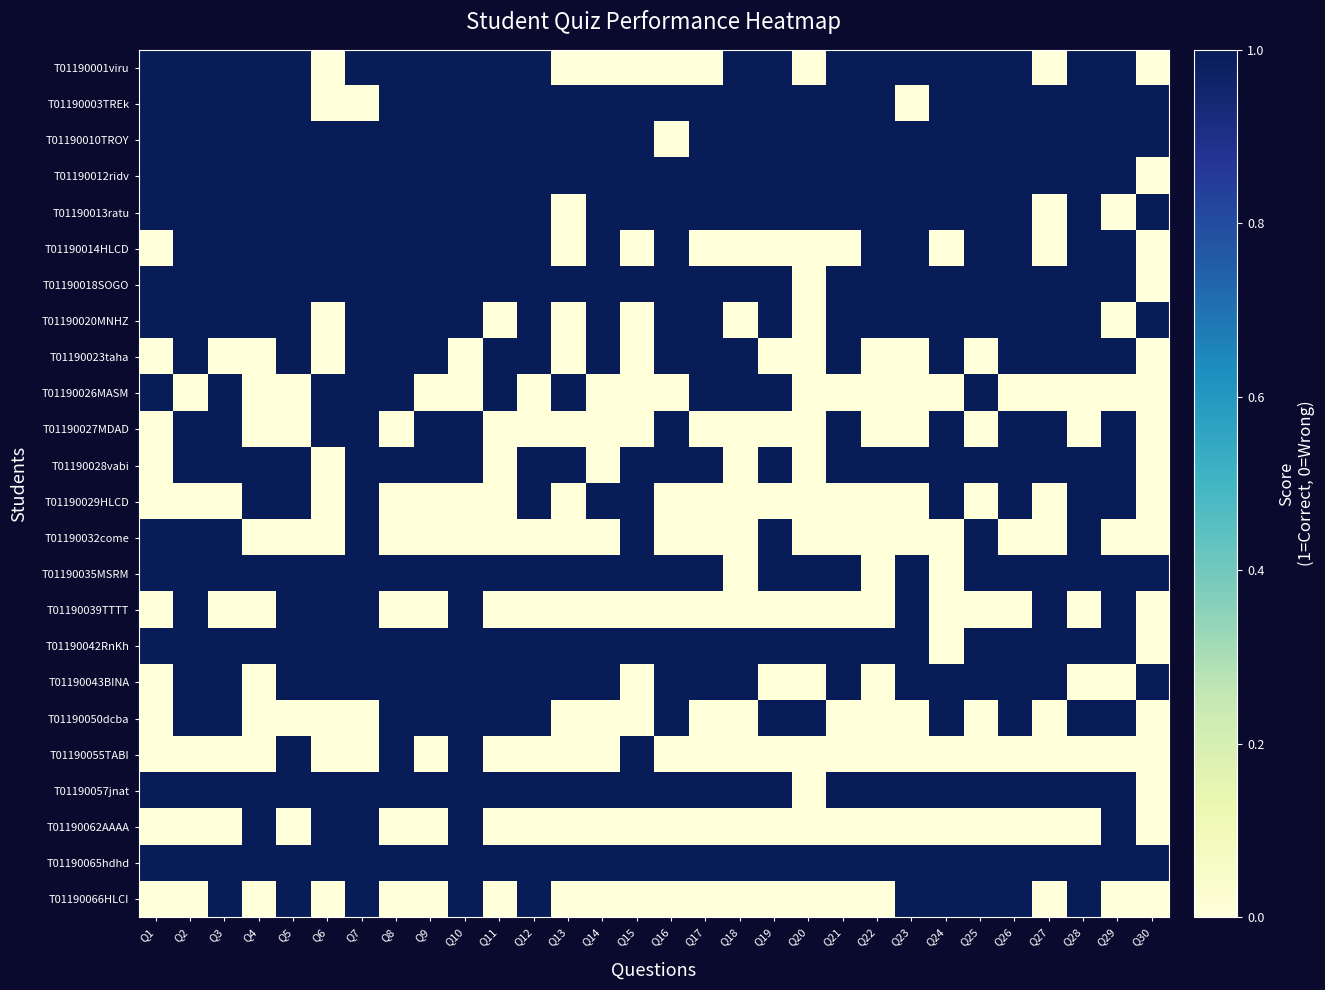

Reading left to right, extract all data points from this chart.

T01190001viru: Q1=1	Q2=1	Q3=1	Q4=1	Q5=1	Q6=0	Q7=1	Q8=1	Q9=1	Q10=1	Q11=1	Q12=1	Q13=0	Q14=0	Q15=0	Q16=0	Q17=0	Q18=1	Q19=1	Q20=0	Q21=1	Q22=1	Q23=1	Q24=1	Q25=1	Q26=1	Q27=0	Q28=1	Q29=1	Q30=0
T01190003TREk: Q1=1	Q2=1	Q3=1	Q4=1	Q5=1	Q6=0	Q7=0	Q8=1	Q9=1	Q10=1	Q11=1	Q12=1	Q13=1	Q14=1	Q15=1	Q16=1	Q17=1	Q18=1	Q19=1	Q20=1	Q21=1	Q22=1	Q23=0	Q24=1	Q25=1	Q26=1	Q27=1	Q28=1	Q29=1	Q30=1
T01190010TROY: Q1=1	Q2=1	Q3=1	Q4=1	Q5=1	Q6=1	Q7=1	Q8=1	Q9=1	Q10=1	Q11=1	Q12=1	Q13=1	Q14=1	Q15=1	Q16=0	Q17=1	Q18=1	Q19=1	Q20=1	Q21=1	Q22=1	Q23=1	Q24=1	Q25=1	Q26=1	Q27=1	Q28=1	Q29=1	Q30=1
T01190012ridv: Q1=1	Q2=1	Q3=1	Q4=1	Q5=1	Q6=1	Q7=1	Q8=1	Q9=1	Q10=1	Q11=1	Q12=1	Q13=1	Q14=1	Q15=1	Q16=1	Q17=1	Q18=1	Q19=1	Q20=1	Q21=1	Q22=1	Q23=1	Q24=1	Q25=1	Q26=1	Q27=1	Q28=1	Q29=1	Q30=0
T01190013ratu: Q1=1	Q2=1	Q3=1	Q4=1	Q5=1	Q6=1	Q7=1	Q8=1	Q9=1	Q10=1	Q11=1	Q12=1	Q13=0	Q14=1	Q15=1	Q16=1	Q17=1	Q18=1	Q19=1	Q20=1	Q21=1	Q22=1	Q23=1	Q24=1	Q25=1	Q26=1	Q27=0	Q28=1	Q29=0	Q30=1
T01190014HLCD: Q1=0	Q2=1	Q3=1	Q4=1	Q5=1	Q6=1	Q7=1	Q8=1	Q9=1	Q10=1	Q11=1	Q12=1	Q13=0	Q14=1	Q15=0	Q16=1	Q17=0	Q18=0	Q19=0	Q20=0	Q21=0	Q22=1	Q23=1	Q24=0	Q25=1	Q26=1	Q27=0	Q28=1	Q29=1	Q30=0
T01190018SOGO: Q1=1	Q2=1	Q3=1	Q4=1	Q5=1	Q6=1	Q7=1	Q8=1	Q9=1	Q10=1	Q11=1	Q12=1	Q13=1	Q14=1	Q15=1	Q16=1	Q17=1	Q18=1	Q19=1	Q20=0	Q21=1	Q22=1	Q23=1	Q24=1	Q25=1	Q26=1	Q27=1	Q28=1	Q29=1	Q30=0
T01190020MNHZ: Q1=1	Q2=1	Q3=1	Q4=1	Q5=1	Q6=0	Q7=1	Q8=1	Q9=1	Q10=1	Q11=0	Q12=1	Q13=0	Q14=1	Q15=0	Q16=1	Q17=1	Q18=0	Q19=1	Q20=0	Q21=1	Q22=1	Q23=1	Q24=1	Q25=1	Q26=1	Q27=1	Q28=1	Q29=0	Q30=1
T01190023taha: Q1=0	Q2=1	Q3=0	Q4=0	Q5=1	Q6=0	Q7=1	Q8=1	Q9=1	Q10=0	Q11=1	Q12=1	Q13=0	Q14=1	Q15=0	Q16=1	Q17=1	Q18=1	Q19=0	Q20=0	Q21=1	Q22=0	Q23=0	Q24=1	Q25=0	Q26=1	Q27=1	Q28=1	Q29=1	Q30=0
T01190026MASM: Q1=1	Q2=0	Q3=1	Q4=0	Q5=0	Q6=1	Q7=1	Q8=1	Q9=0	Q10=0	Q11=1	Q12=0	Q13=1	Q14=0	Q15=0	Q16=0	Q17=1	Q18=1	Q19=1	Q20=0	Q21=0	Q22=0	Q23=0	Q24=0	Q25=1	Q26=0	Q27=0	Q28=0	Q29=0	Q30=0
T01190027MDAD: Q1=0	Q2=1	Q3=1	Q4=0	Q5=0	Q6=1	Q7=1	Q8=0	Q9=1	Q10=1	Q11=0	Q12=0	Q13=0	Q14=0	Q15=0	Q16=1	Q17=0	Q18=0	Q19=0	Q20=0	Q21=1	Q22=0	Q23=0	Q24=1	Q25=0	Q26=1	Q27=1	Q28=0	Q29=1	Q30=0
T01190028vabi: Q1=0	Q2=1	Q3=1	Q4=1	Q5=1	Q6=0	Q7=1	Q8=1	Q9=1	Q10=1	Q11=0	Q12=1	Q13=1	Q14=0	Q15=1	Q16=1	Q17=1	Q18=0	Q19=1	Q20=0	Q21=1	Q22=1	Q23=1	Q24=1	Q25=1	Q26=1	Q27=1	Q28=1	Q29=1	Q30=0
T01190029HLCD: Q1=0	Q2=0	Q3=0	Q4=1	Q5=1	Q6=0	Q7=1	Q8=0	Q9=0	Q10=0	Q11=0	Q12=1	Q13=0	Q14=1	Q15=1	Q16=0	Q17=0	Q18=0	Q19=0	Q20=0	Q21=0	Q22=0	Q23=0	Q24=1	Q25=0	Q26=1	Q27=0	Q28=1	Q29=1	Q30=0
T01190032come: Q1=1	Q2=1	Q3=1	Q4=0	Q5=0	Q6=0	Q7=1	Q8=0	Q9=0	Q10=0	Q11=0	Q12=0	Q13=0	Q14=0	Q15=1	Q16=0	Q17=0	Q18=0	Q19=1	Q20=0	Q21=0	Q22=0	Q23=0	Q24=0	Q25=1	Q26=0	Q27=0	Q28=1	Q29=0	Q30=0
T01190035MSRM: Q1=1	Q2=1	Q3=1	Q4=1	Q5=1	Q6=1	Q7=1	Q8=1	Q9=1	Q10=1	Q11=1	Q12=1	Q13=1	Q14=1	Q15=1	Q16=1	Q17=1	Q18=0	Q19=1	Q20=1	Q21=1	Q22=0	Q23=1	Q24=0	Q25=1	Q26=1	Q27=1	Q28=1	Q29=1	Q30=1
T01190039TTTT: Q1=0	Q2=1	Q3=0	Q4=0	Q5=1	Q6=1	Q7=1	Q8=0	Q9=0	Q10=1	Q11=0	Q12=0	Q13=0	Q14=0	Q15=0	Q16=0	Q17=0	Q18=0	Q19=0	Q20=0	Q21=0	Q22=0	Q23=1	Q24=0	Q25=0	Q26=0	Q27=1	Q28=0	Q29=1	Q30=0
T01190042RnKh: Q1=1	Q2=1	Q3=1	Q4=1	Q5=1	Q6=1	Q7=1	Q8=1	Q9=1	Q10=1	Q11=1	Q12=1	Q13=1	Q14=1	Q15=1	Q16=1	Q17=1	Q18=1	Q19=1	Q20=1	Q21=1	Q22=1	Q23=1	Q24=0	Q25=1	Q26=1	Q27=1	Q28=1	Q29=1	Q30=0
T01190043BINA: Q1=0	Q2=1	Q3=1	Q4=0	Q5=1	Q6=1	Q7=1	Q8=1	Q9=1	Q10=1	Q11=1	Q12=1	Q13=1	Q14=1	Q15=0	Q16=1	Q17=1	Q18=1	Q19=0	Q20=0	Q21=1	Q22=0	Q23=1	Q24=1	Q25=1	Q26=1	Q27=1	Q28=0	Q29=0	Q30=1
T01190050dcba: Q1=0	Q2=1	Q3=1	Q4=0	Q5=0	Q6=0	Q7=0	Q8=1	Q9=1	Q10=1	Q11=1	Q12=1	Q13=0	Q14=0	Q15=0	Q16=1	Q17=0	Q18=0	Q19=1	Q20=1	Q21=0	Q22=0	Q23=0	Q24=1	Q25=0	Q26=1	Q27=0	Q28=1	Q29=1	Q30=0
T01190055TABI: Q1=0	Q2=0	Q3=0	Q4=0	Q5=1	Q6=0	Q7=0	Q8=1	Q9=0	Q10=1	Q11=0	Q12=0	Q13=0	Q14=0	Q15=1	Q16=0	Q17=0	Q18=0	Q19=0	Q20=0	Q21=0	Q22=0	Q23=0	Q24=0	Q25=0	Q26=0	Q27=0	Q28=0	Q29=0	Q30=0
T01190057jnat: Q1=1	Q2=1	Q3=1	Q4=1	Q5=1	Q6=1	Q7=1	Q8=1	Q9=1	Q10=1	Q11=1	Q12=1	Q13=1	Q14=1	Q15=1	Q16=1	Q17=1	Q18=1	Q19=1	Q20=0	Q21=1	Q22=1	Q23=1	Q24=1	Q25=1	Q26=1	Q27=1	Q28=1	Q29=1	Q30=0
T01190062AAAA: Q1=0	Q2=0	Q3=0	Q4=1	Q5=0	Q6=1	Q7=1	Q8=0	Q9=0	Q10=1	Q11=0	Q12=0	Q13=0	Q14=0	Q15=0	Q16=0	Q17=0	Q18=0	Q19=0	Q20=0	Q21=0	Q22=0	Q23=0	Q24=0	Q25=0	Q26=0	Q27=0	Q28=0	Q29=1	Q30=0
T01190065hdhd: Q1=1	Q2=1	Q3=1	Q4=1	Q5=1	Q6=1	Q7=1	Q8=1	Q9=1	Q10=1	Q11=1	Q12=1	Q13=1	Q14=1	Q15=1	Q16=1	Q17=1	Q18=1	Q19=1	Q20=1	Q21=1	Q22=1	Q23=1	Q24=1	Q25=1	Q26=1	Q27=1	Q28=1	Q29=1	Q30=1
T01190066HLCI: Q1=0	Q2=0	Q3=1	Q4=0	Q5=1	Q6=0	Q7=1	Q8=0	Q9=0	Q10=1	Q11=0	Q12=1	Q13=0	Q14=0	Q15=0	Q16=0	Q17=0	Q18=0	Q19=0	Q20=0	Q21=0	Q22=0	Q23=1	Q24=1	Q25=1	Q26=1	Q27=0	Q28=1	Q29=0	Q30=0